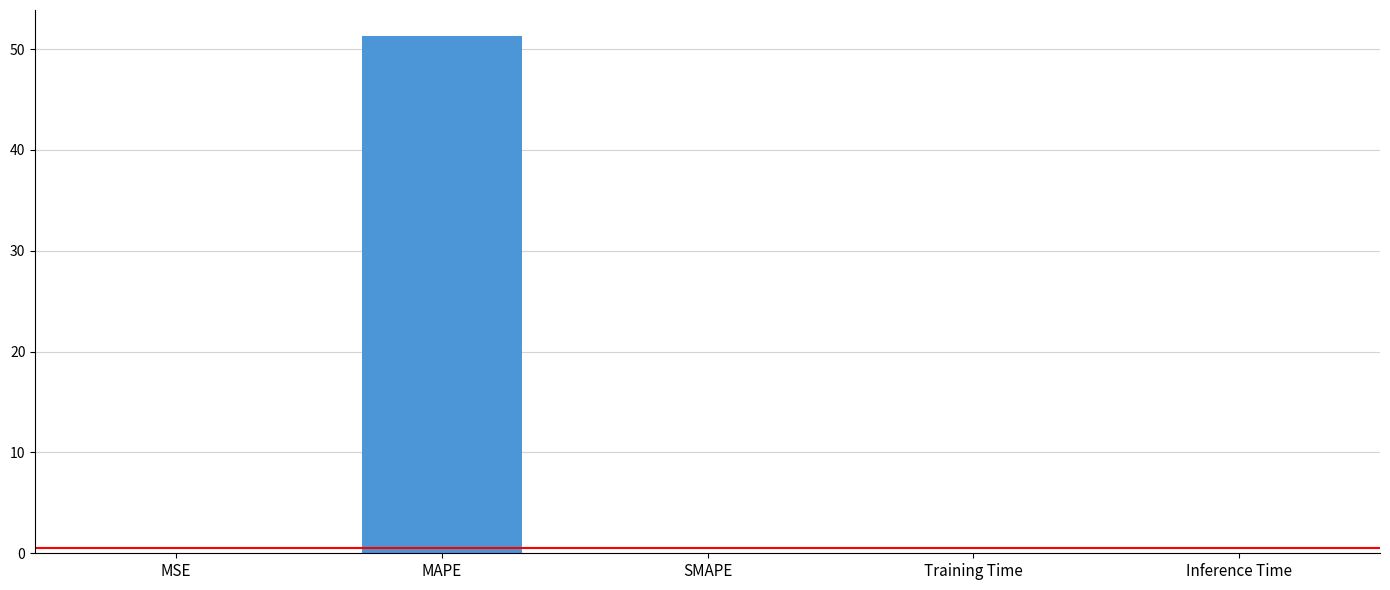

Which category has the highest value across all series?

MAPE